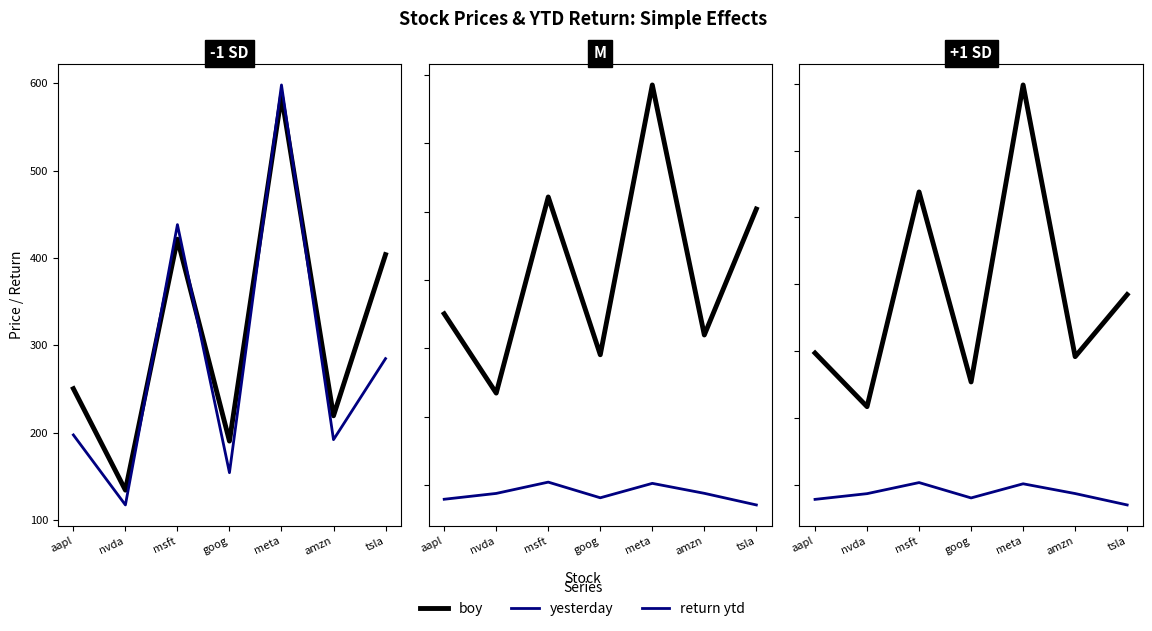

What position from the right is meta?

3